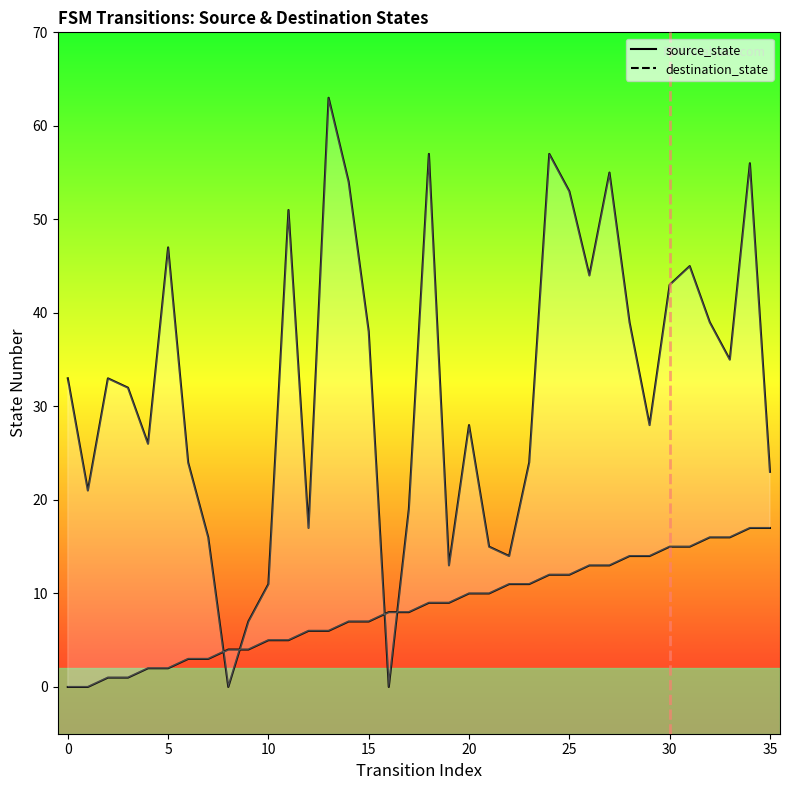

After their last crossing, which series has the higher values: source_state or destination_state?

destination_state